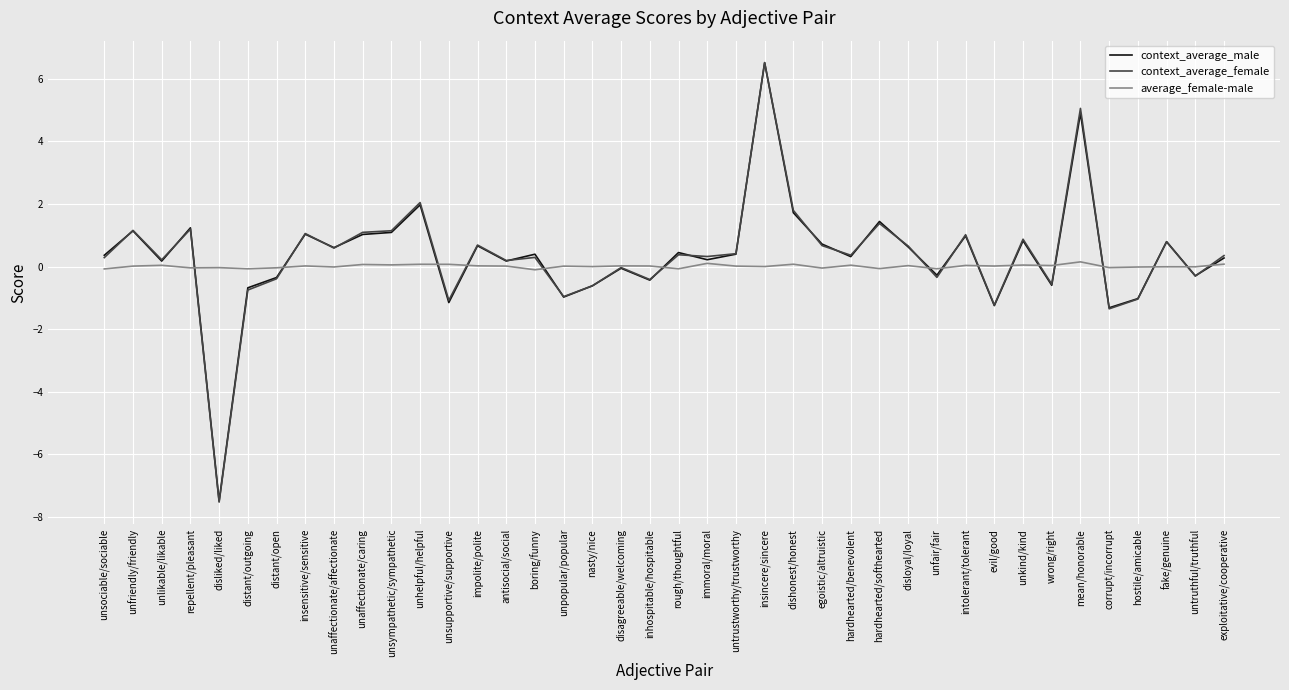

Is the value of average_female-male at untruthful/truthful greater than the value of context_average_male at hardhearted/benevolent?

No